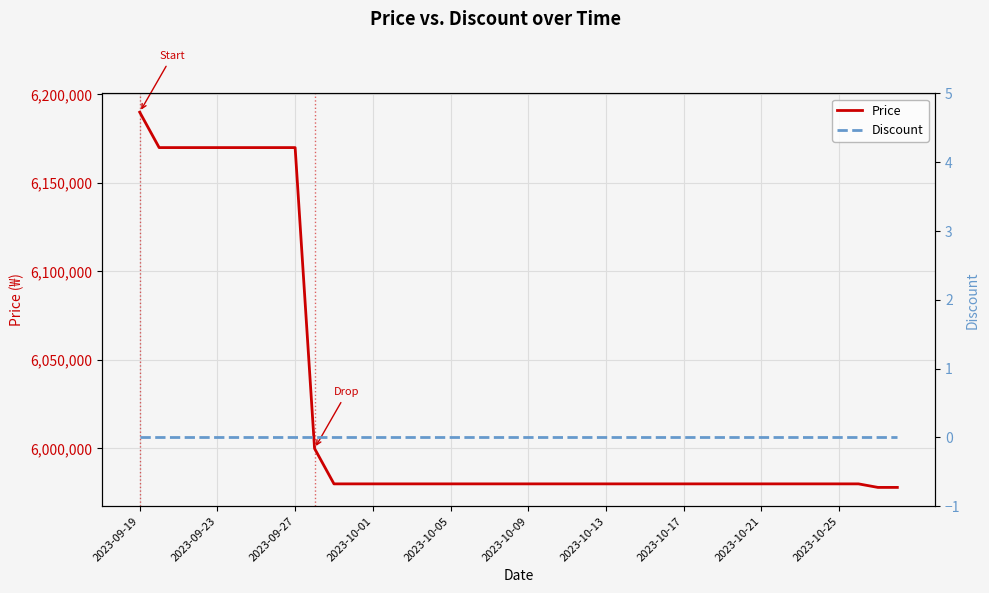

What is the greatest value displayed?

6190000